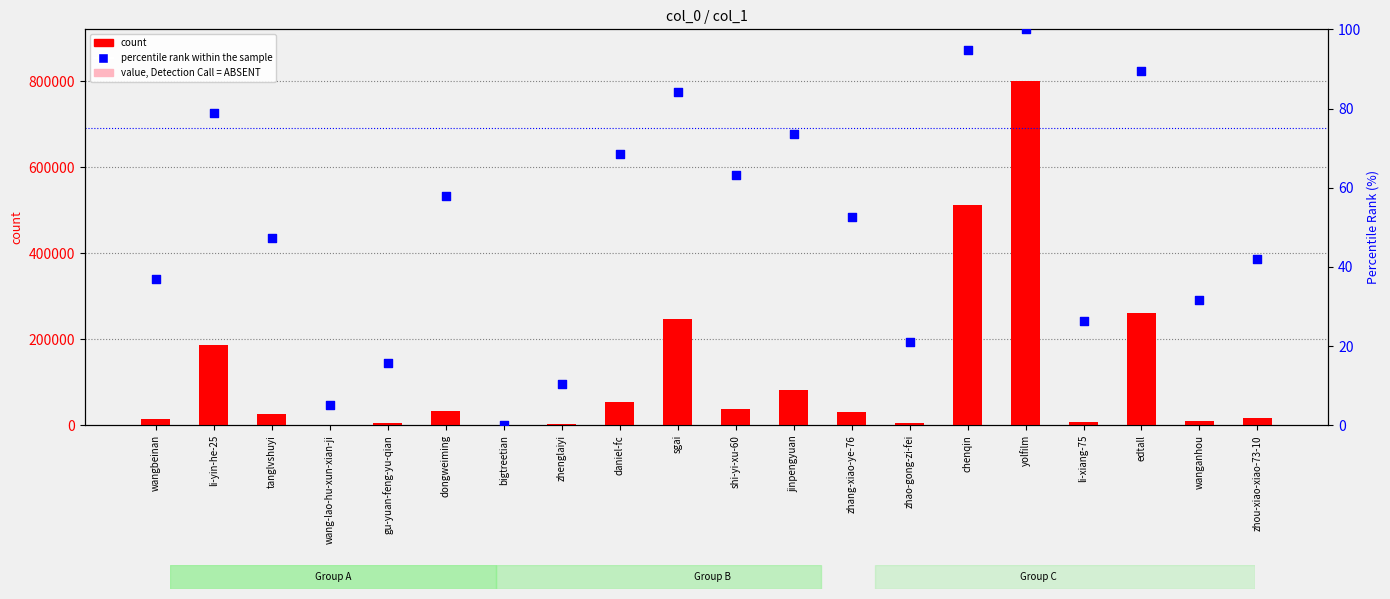

Is the value of value, Detection Call = ABSENT at wangbeinan greater than the value of count at jinpengyuan?

No